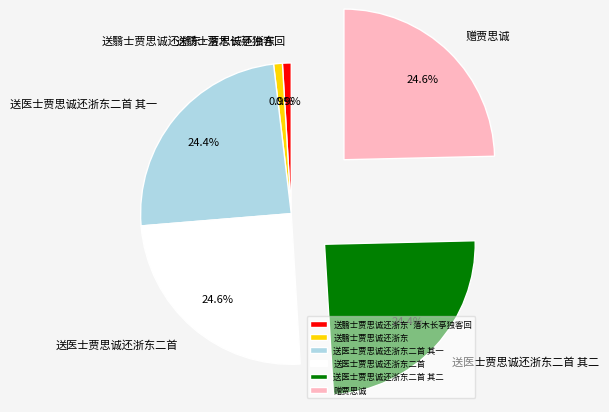

To the nearest percent, what is the difference between the 送医士贾思诚还浙东二首 and 送翳士贾思诚还浙东 slice percentages?

24%